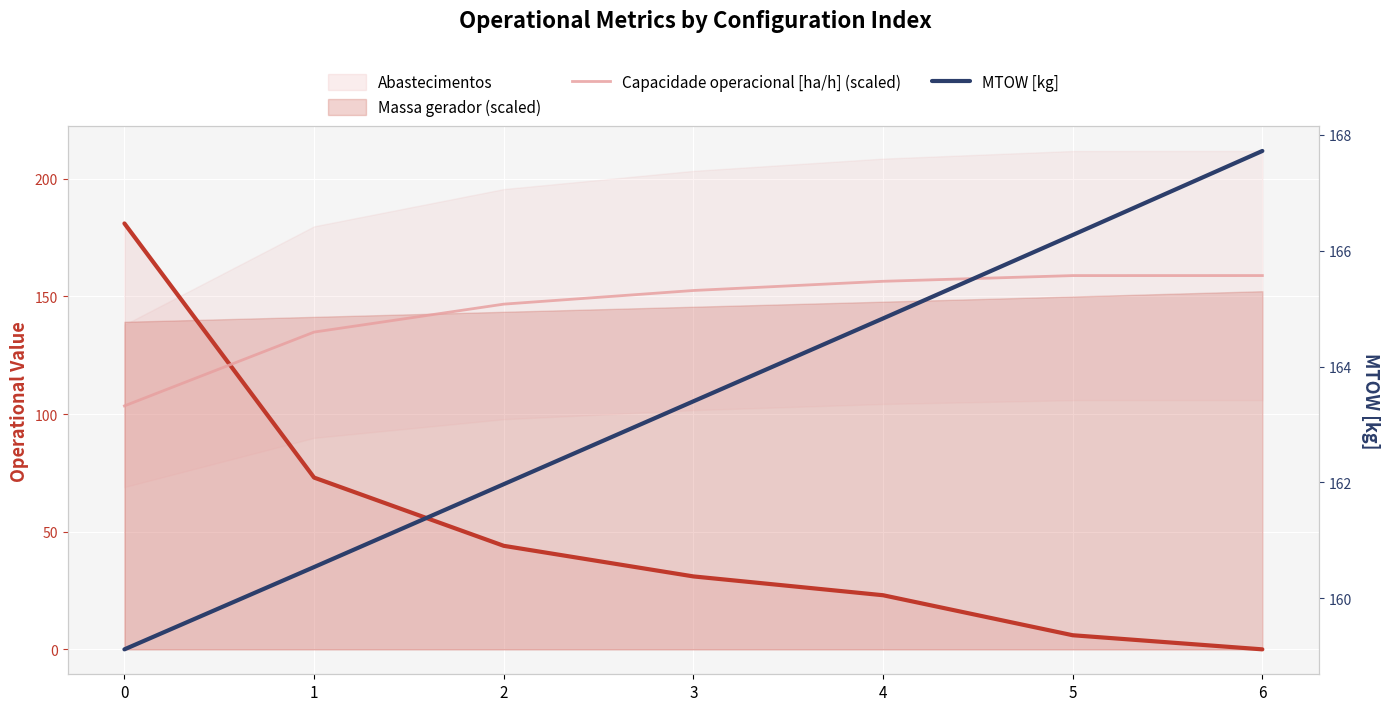

The Capacidade operacional [ha/h] (scaled) series shows 152.5 at 3. True or false?

True